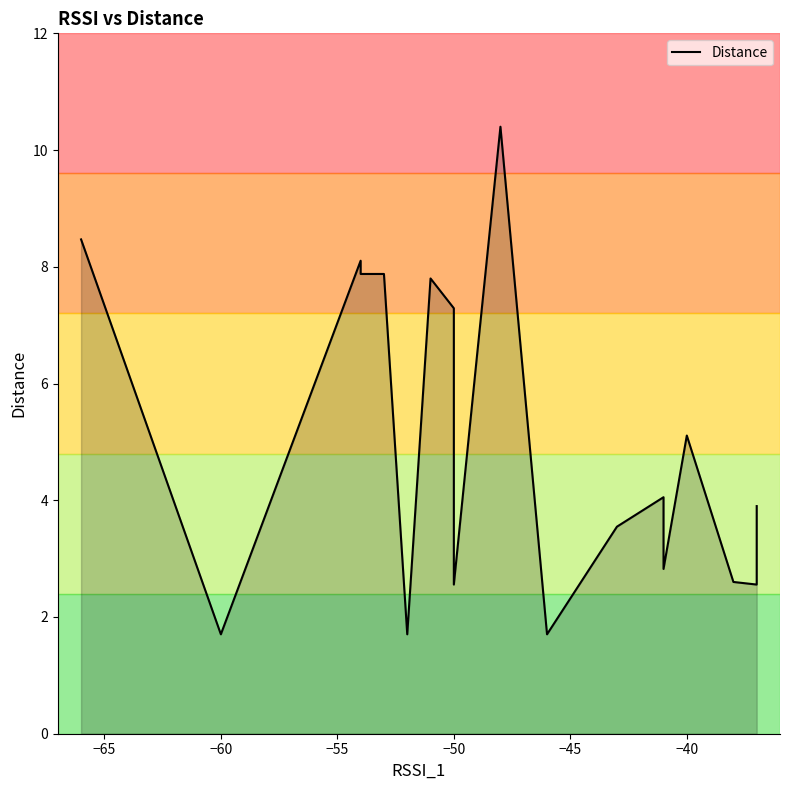

The value at −60 is 12.7. True or false?

False